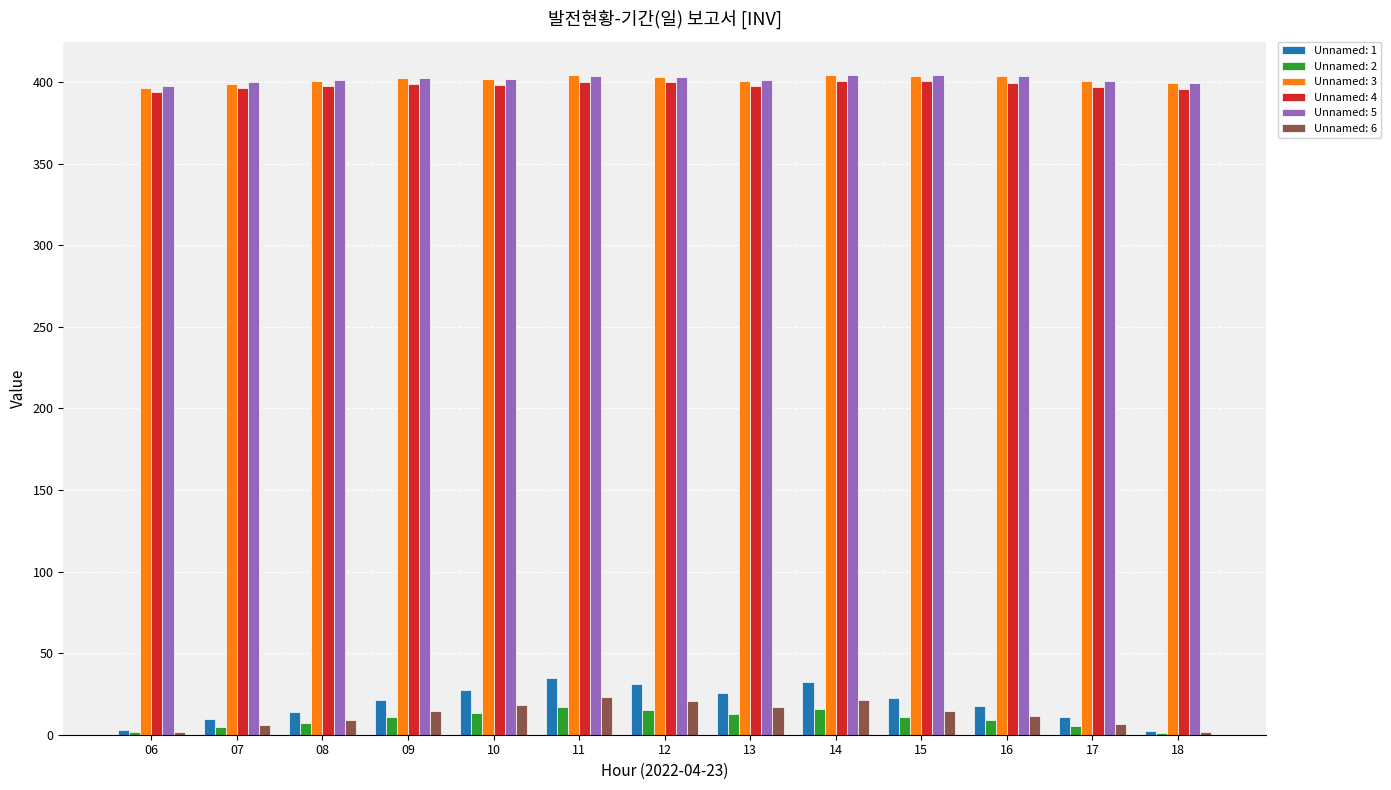

Is the value of Unnamed: 1 at 15 greater than the value of Unnamed: 2 at 14?

Yes